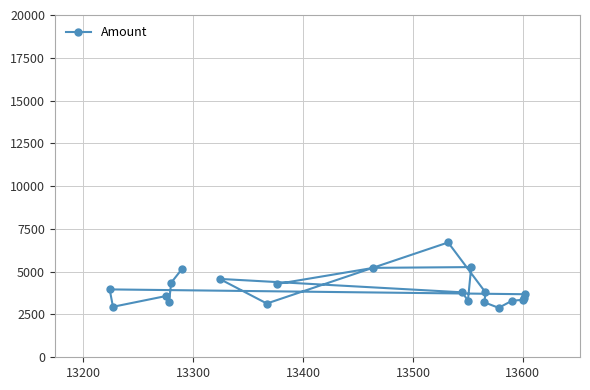

What is the sum of all values?

83240